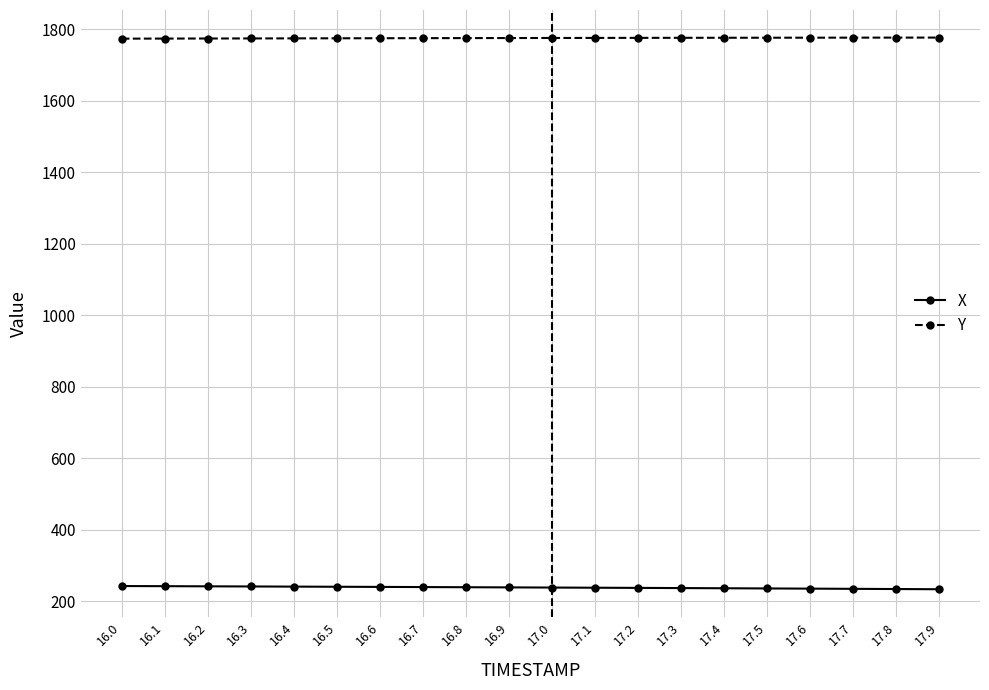

At how many categories does at least one series exceed 1013?

20